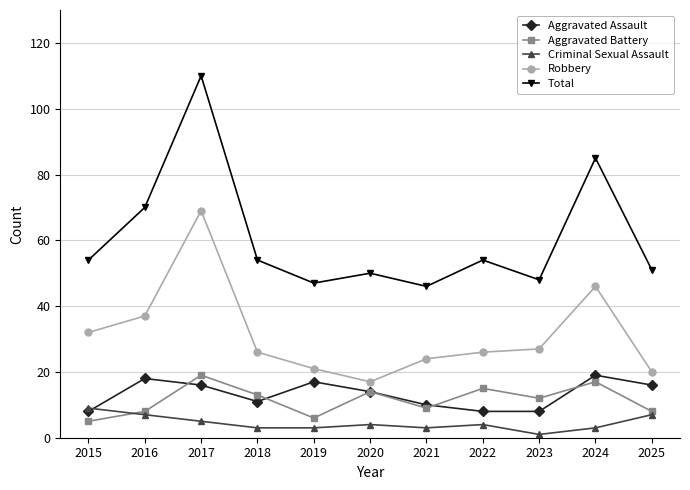

What is the minimum value shown in the chart?

1